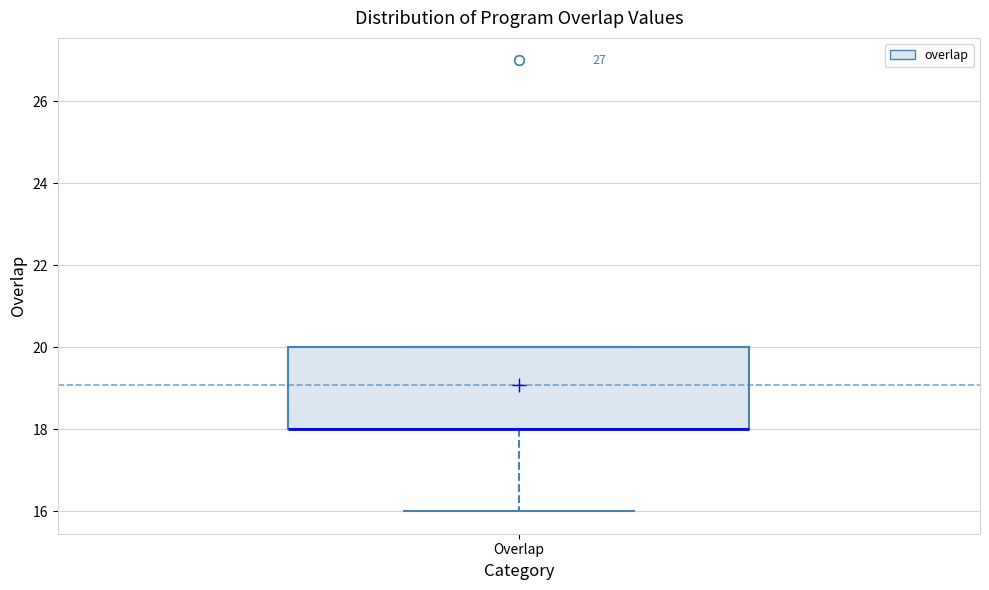

Where is the upper edge of the box for Overlap on the y-axis? The values are not printed on the chart, so give them approximately, as read against the axis.

20